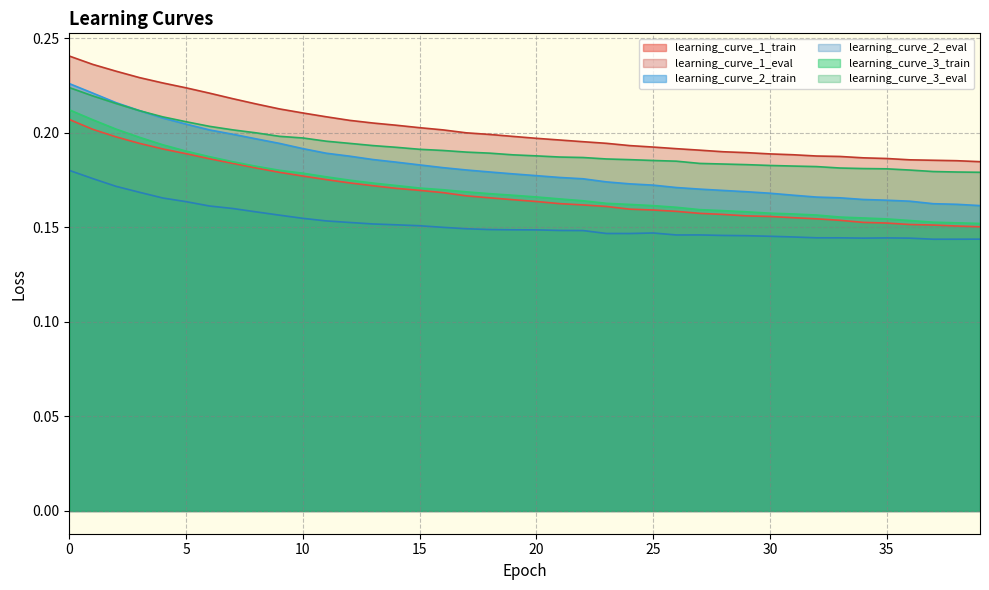

What is the value of the learning_curve_2_eval point at the 16th from the left?

0.2